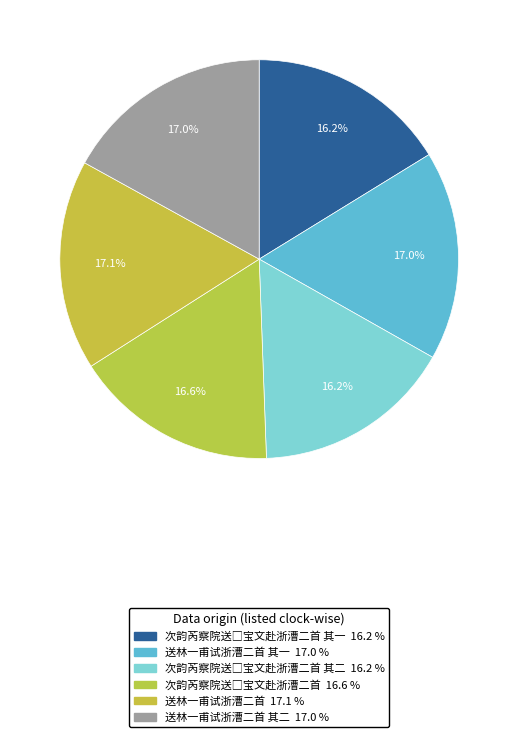

To the nearest percent, what percentage of the pie is 次韵芮察院送□宝文赴浙漕二首 其一?

16%